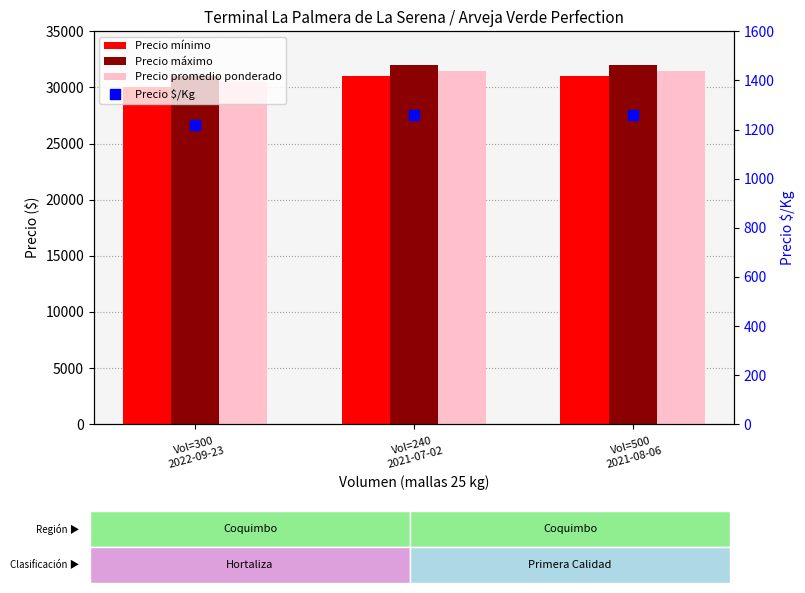

Which series has the widest spread of Y values?

Precio mínimo